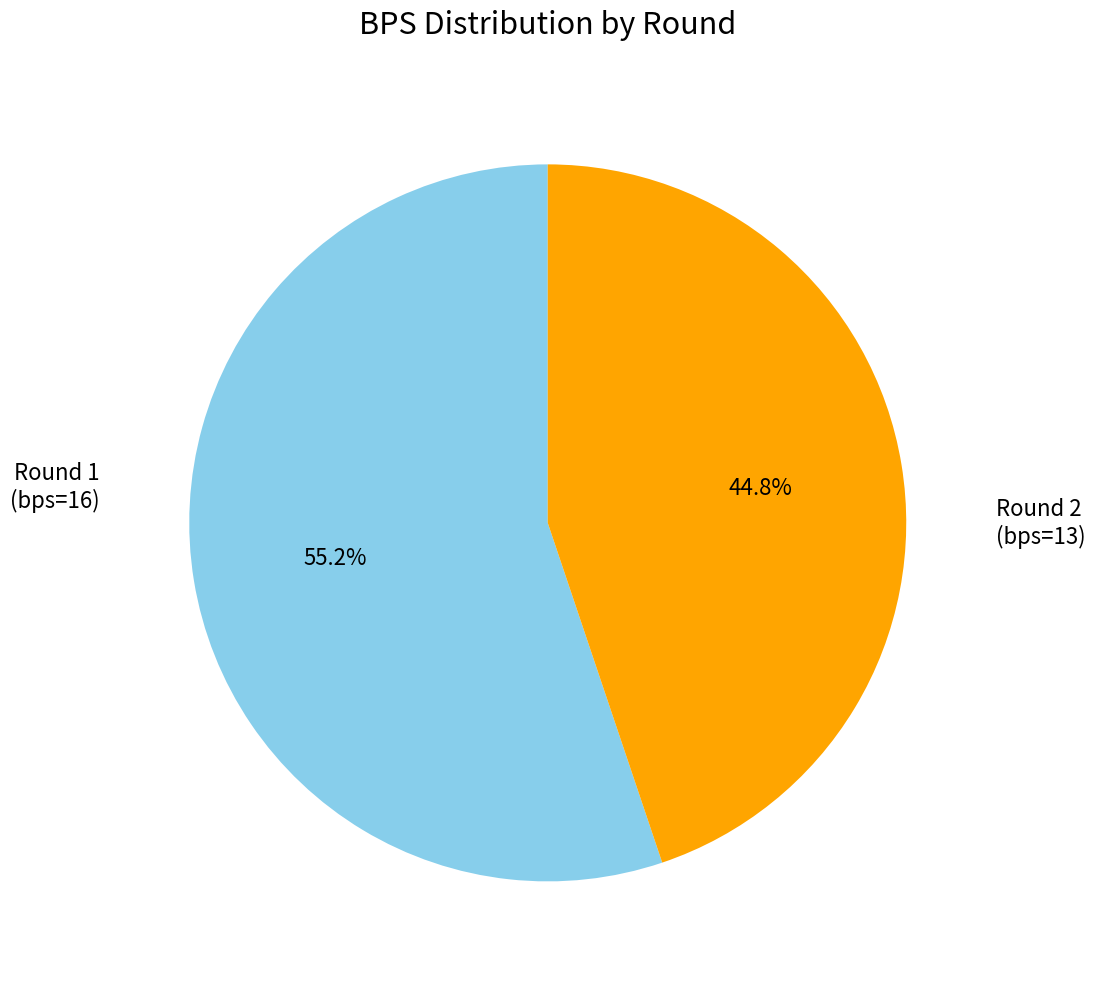

What is the majority slice?

Round 1 (bps=16)